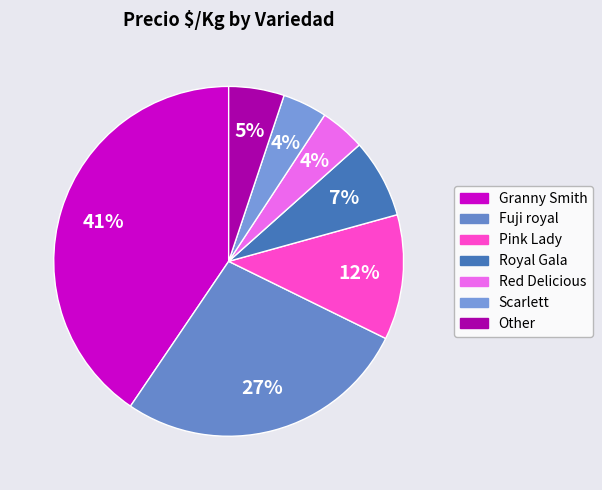

How many segments does this pie chart have?

7